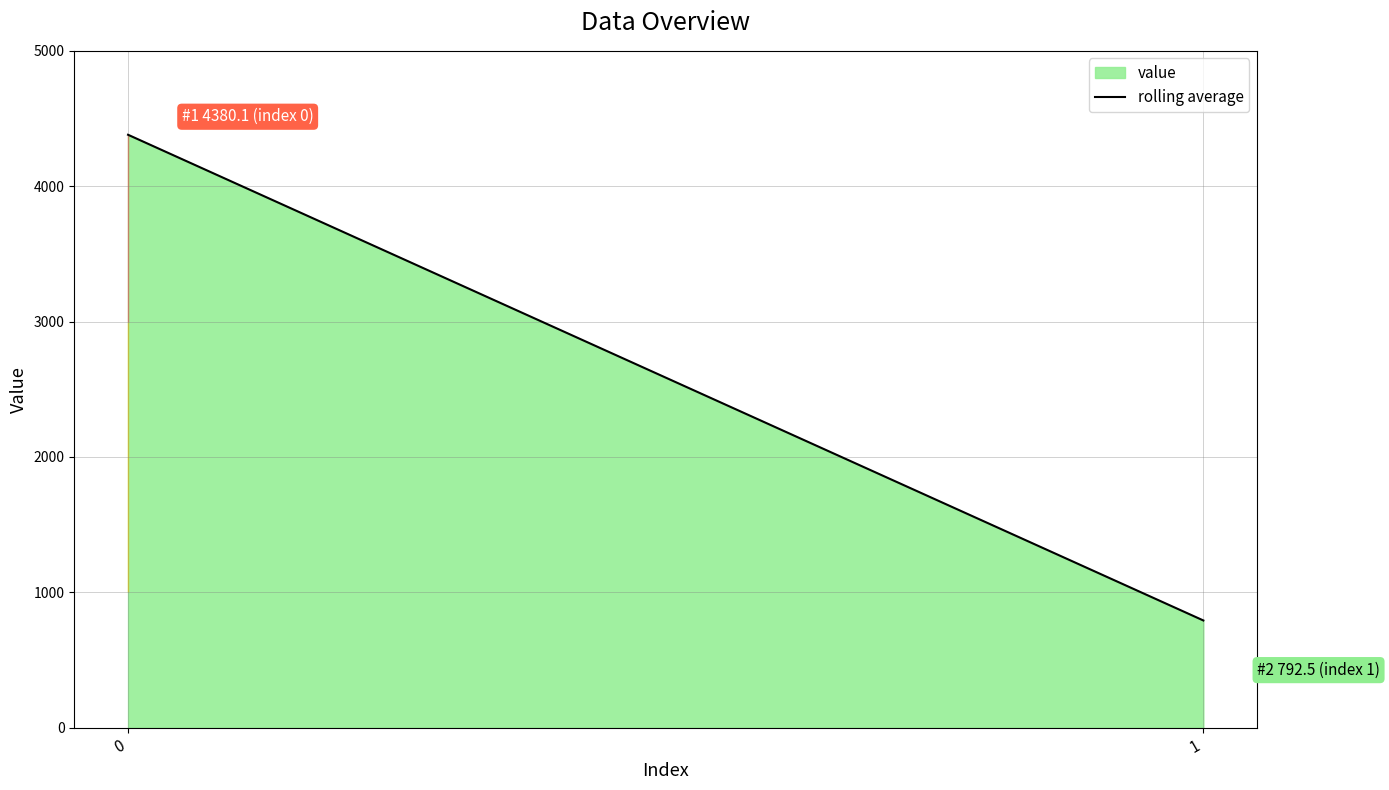

How many lines are shown in the chart?

1